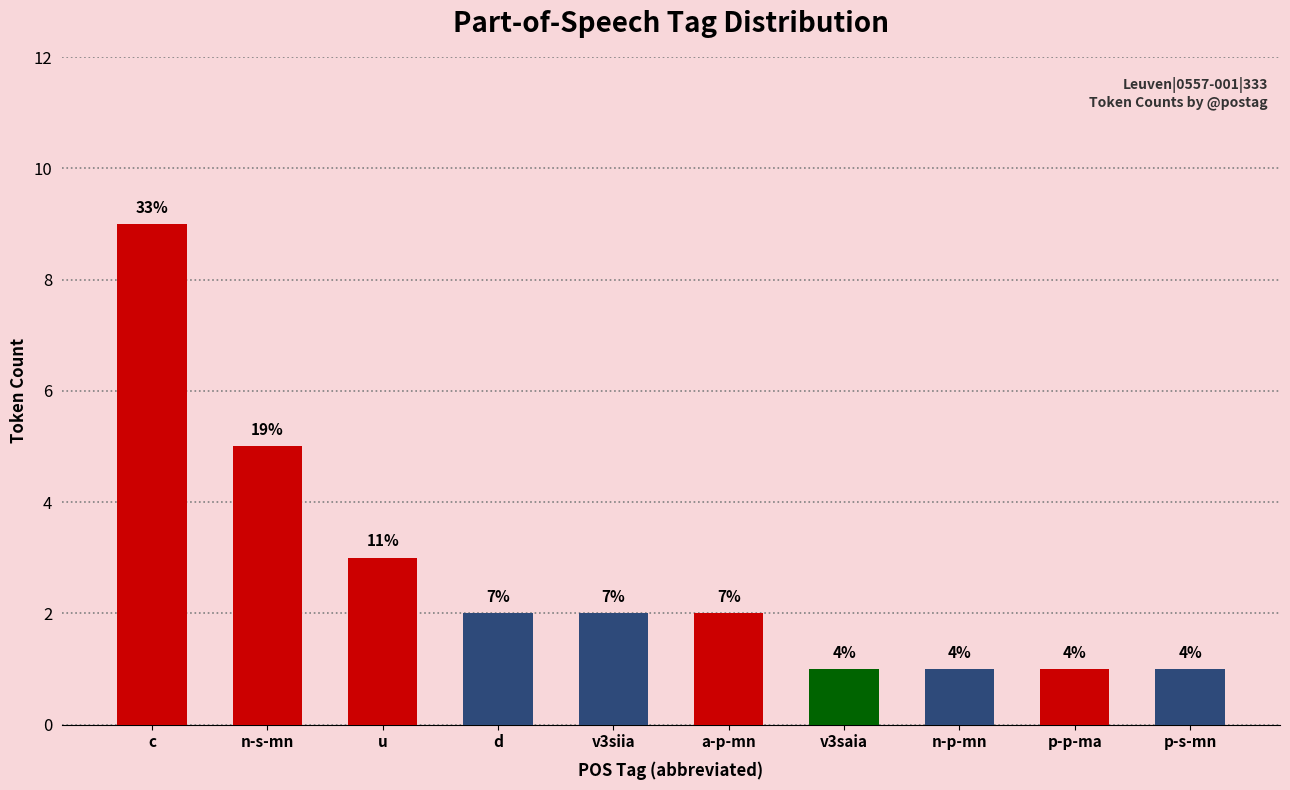

How many bars are there in total?

10